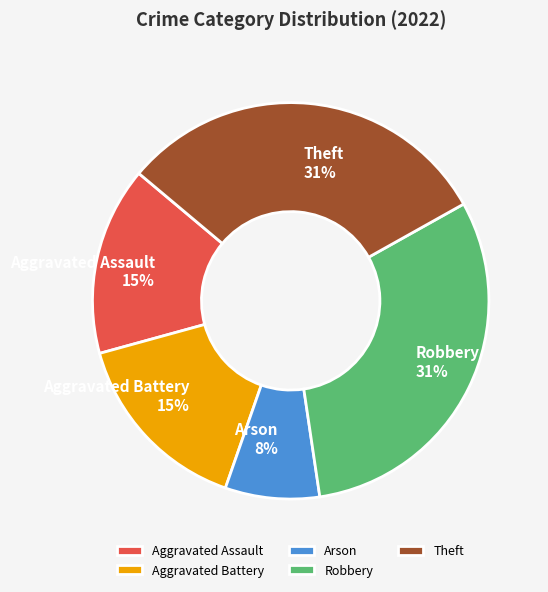

To the nearest percent, what is the difference between the largest and smallest slice percentages?

23%